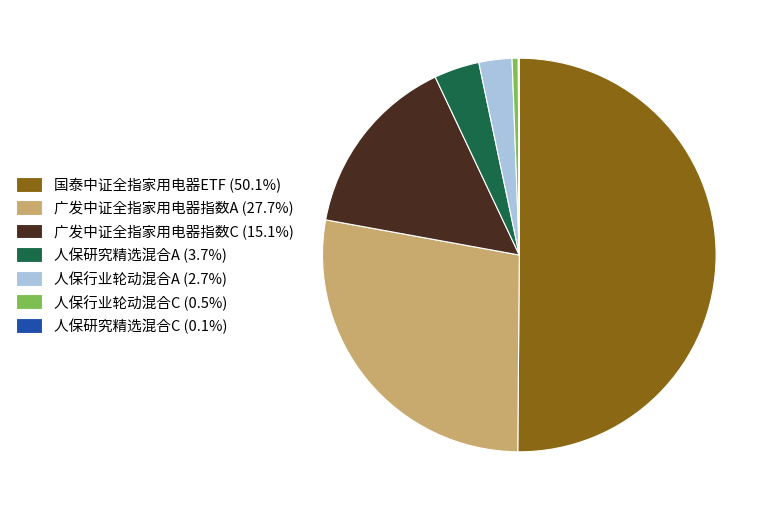

Combined, do 人保研究精选混合A (3.7%) and 广发中证全指家用电器指数C (15.1%) account for over 50%?

No